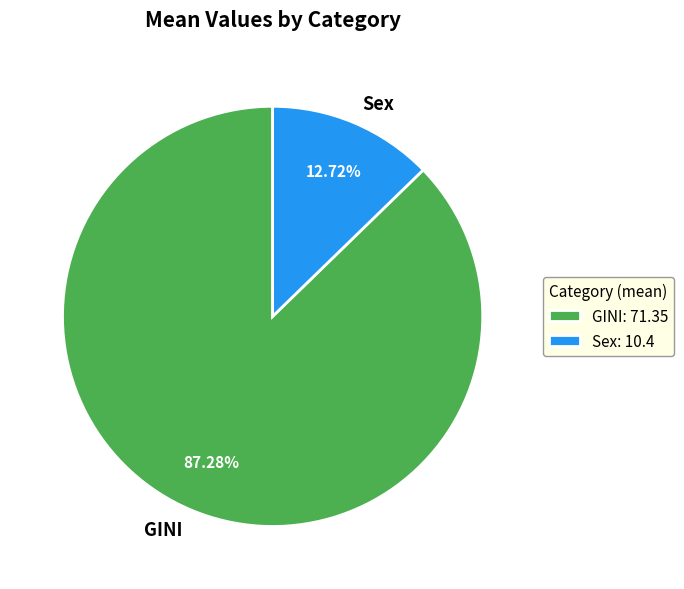

Between GINI and Sex, which is larger?

GINI